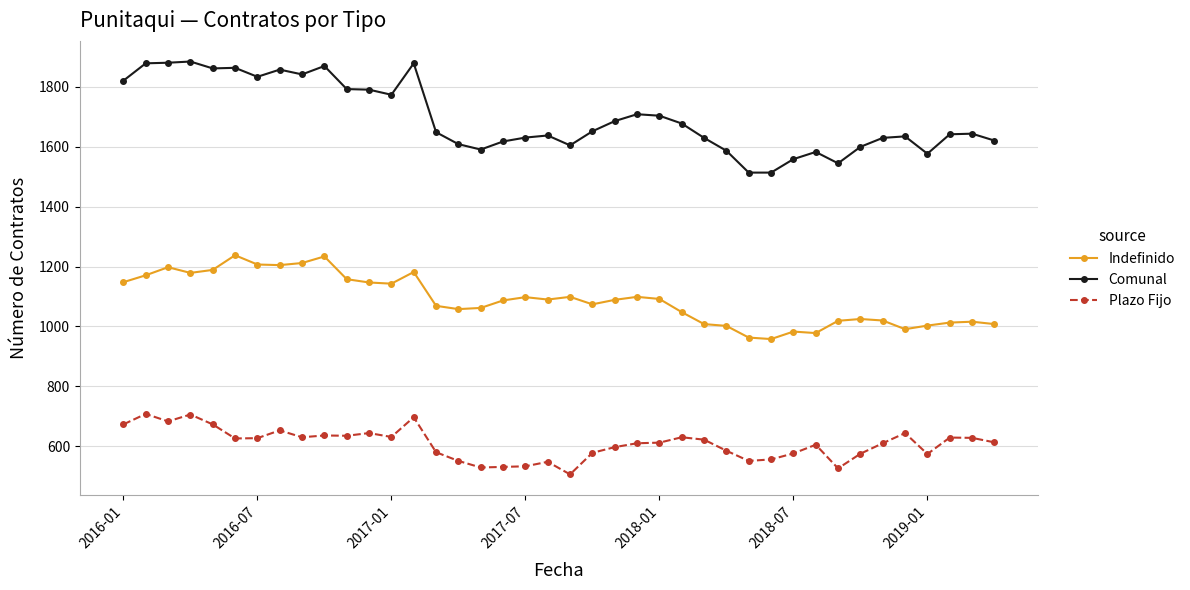

True or false: Comunal and Indefinido intersect in this chart.

False